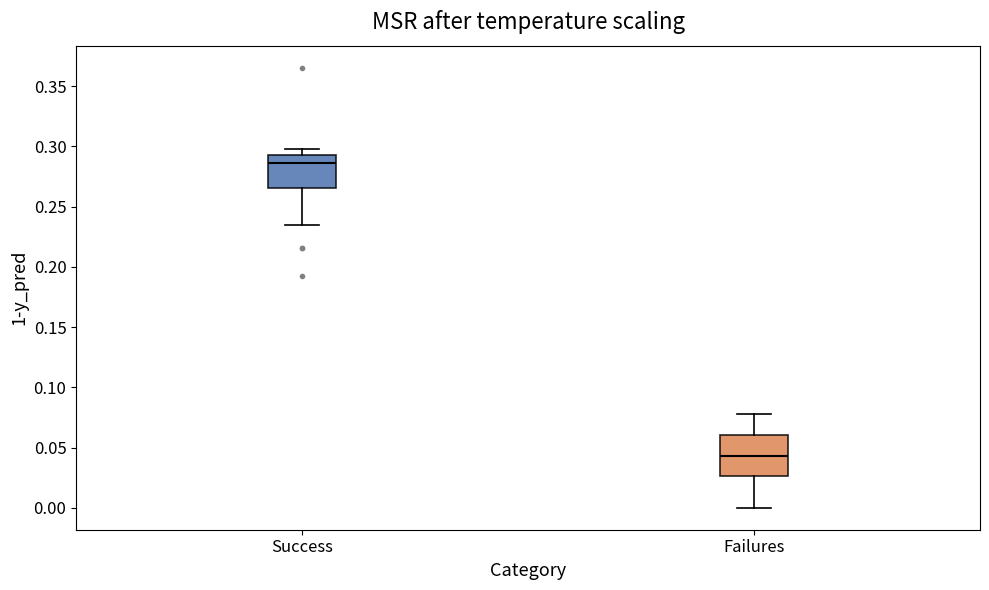

Where is the lower edge of the box for Failures on the y-axis? The values are not printed on the chart, so give them approximately, as read against the axis.

0.025